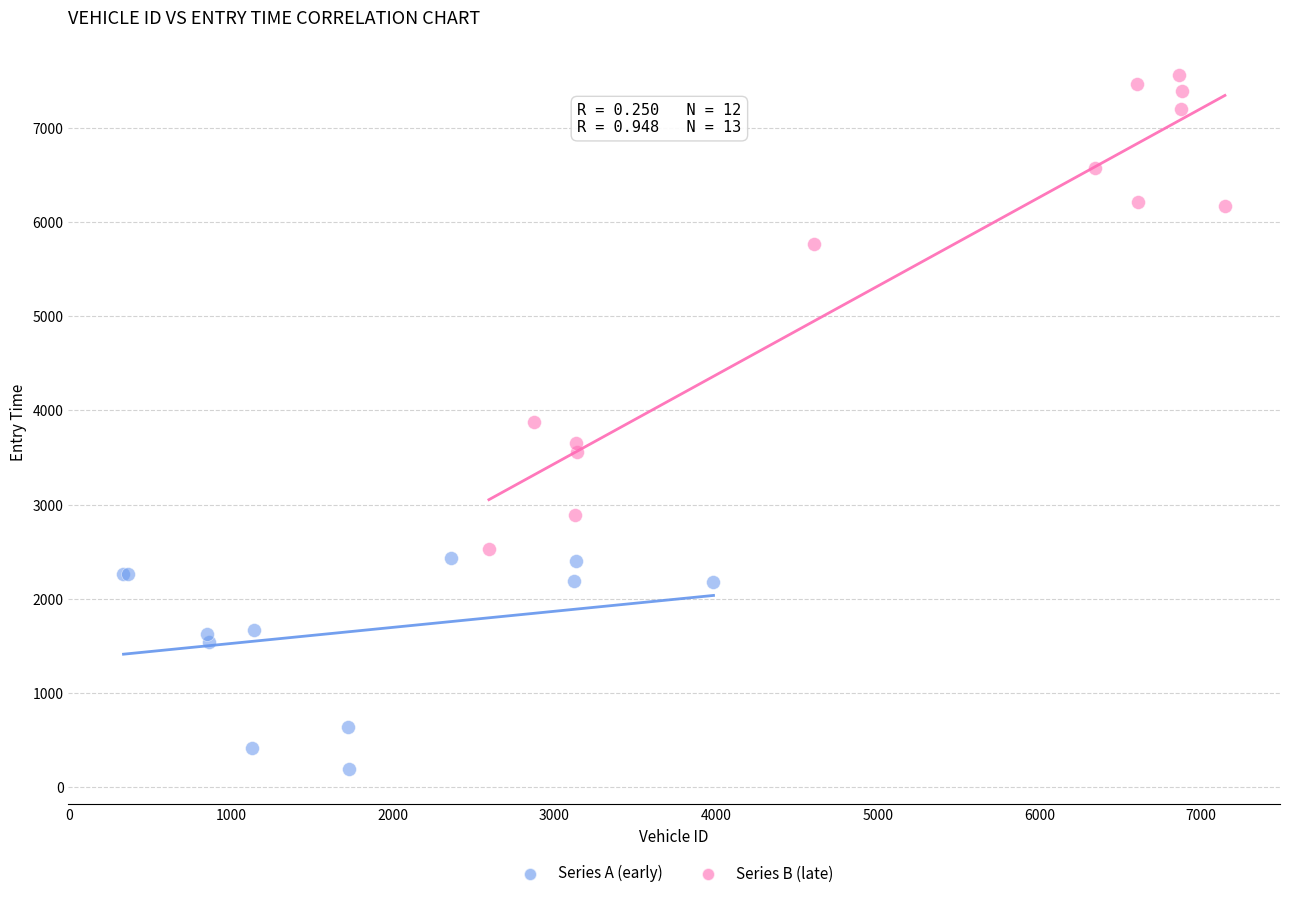

Which series reaches the minimum Y coordinate?

Series A (early)